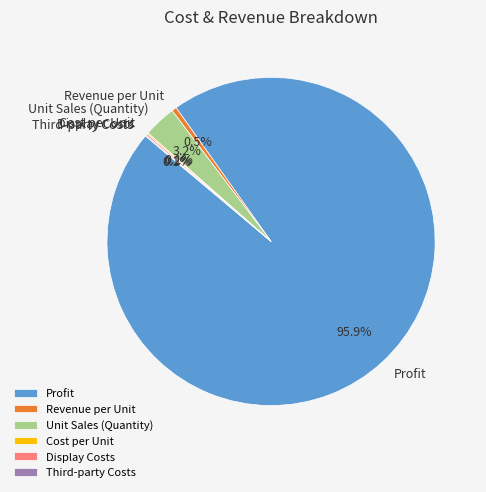

What percentage is the Profit slice, to the nearest percent?

96%